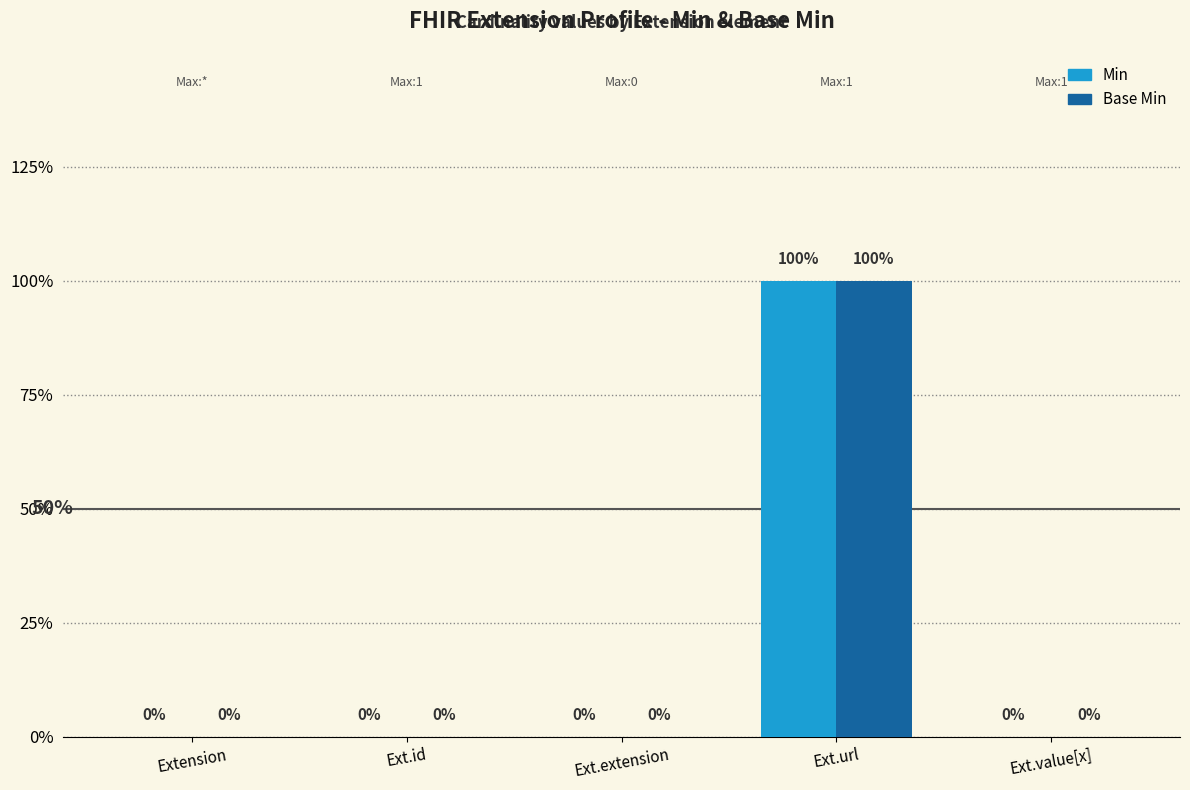

What are all the series names shown in the legend?

Min, Base Min